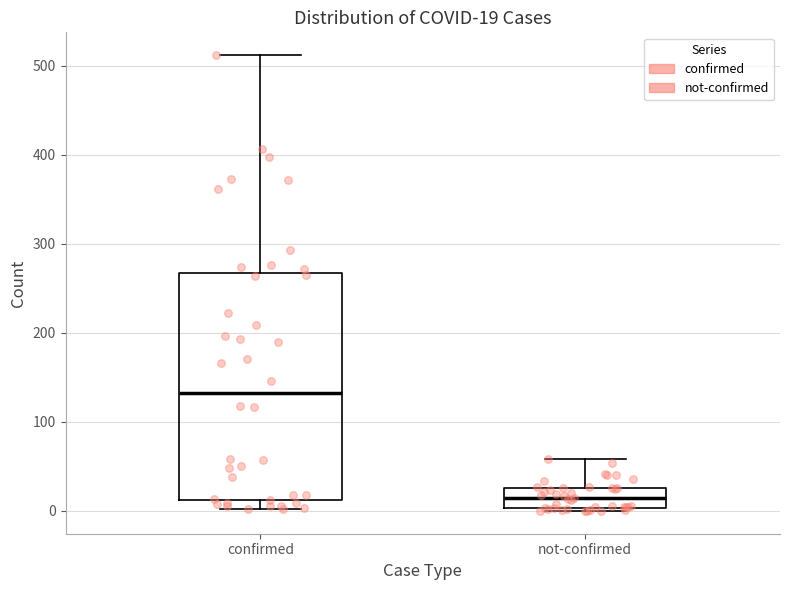

Which box's median line is the highest?

confirmed